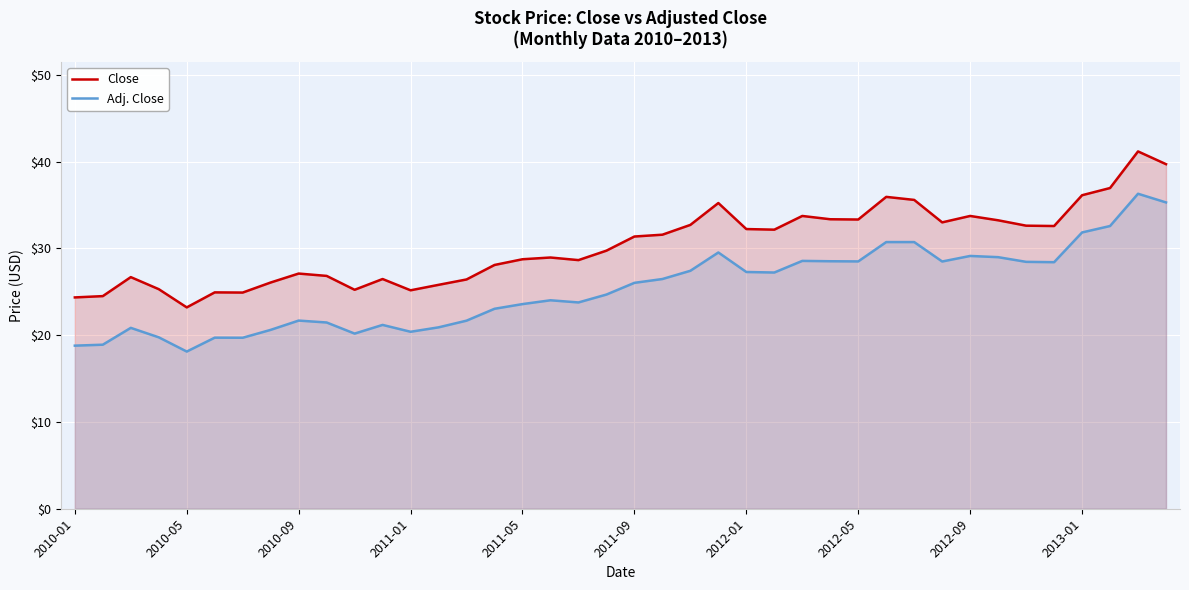

How many data points does each series have?

40